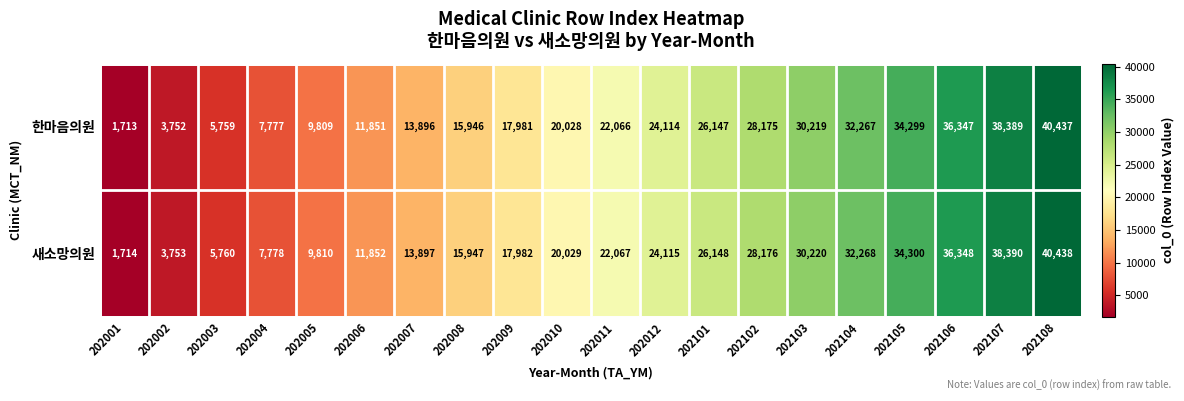

What is the difference between the 한마음의원 values at 202002 and 202010?

16276